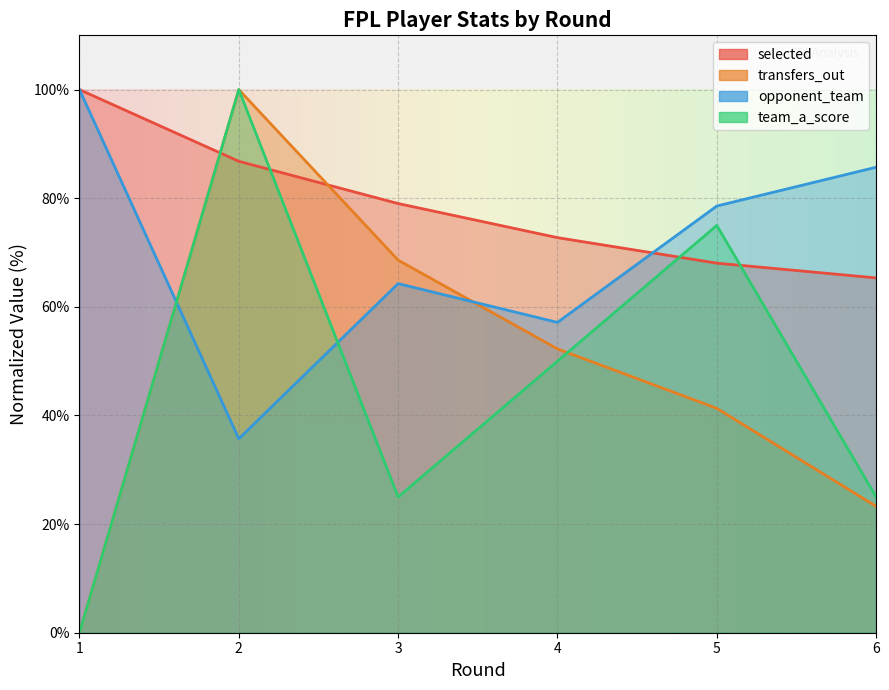

True or false: opponent_team and team_a_score cross at least once.

True